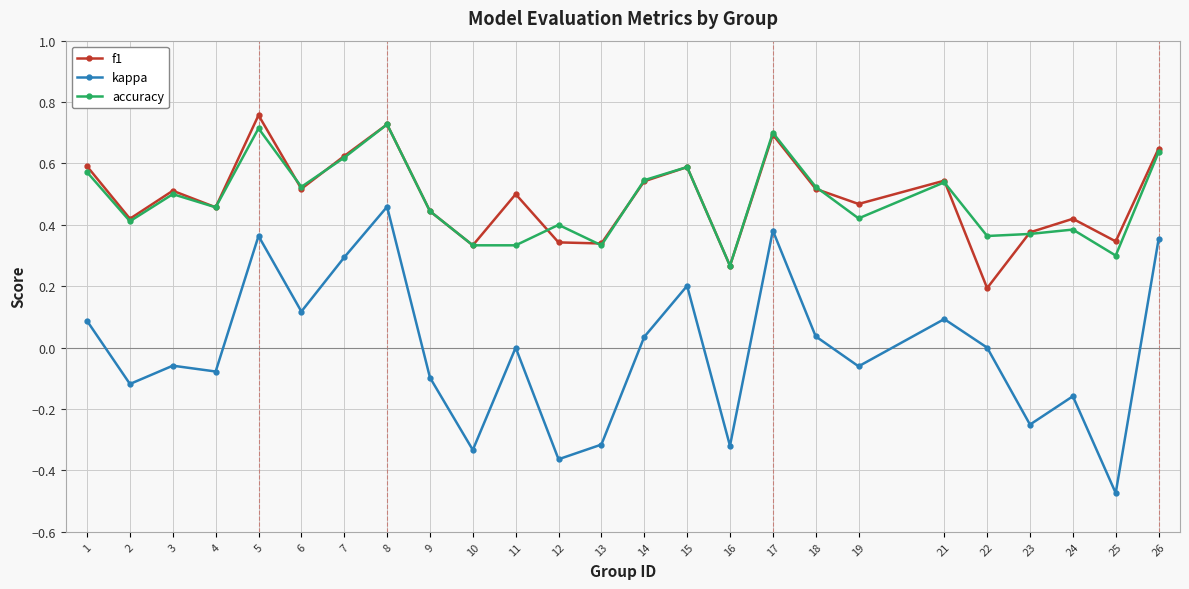

True or false: accuracy and kappa cross at least once.

False